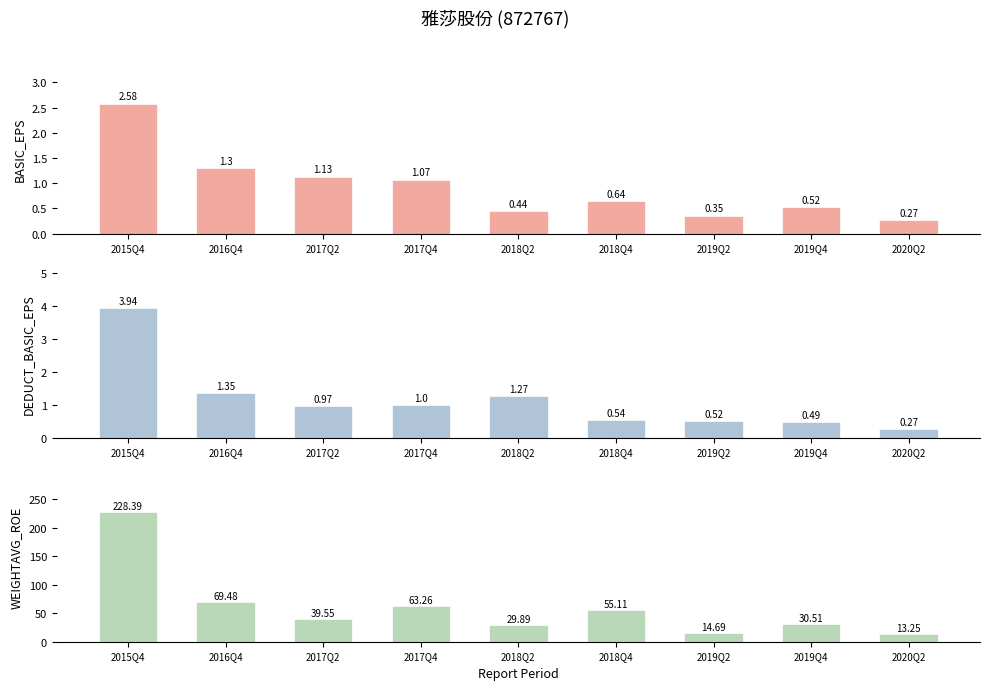

What is the difference between the second highest and minimum values in the WEIGHTAVG_ROE series?

56.2